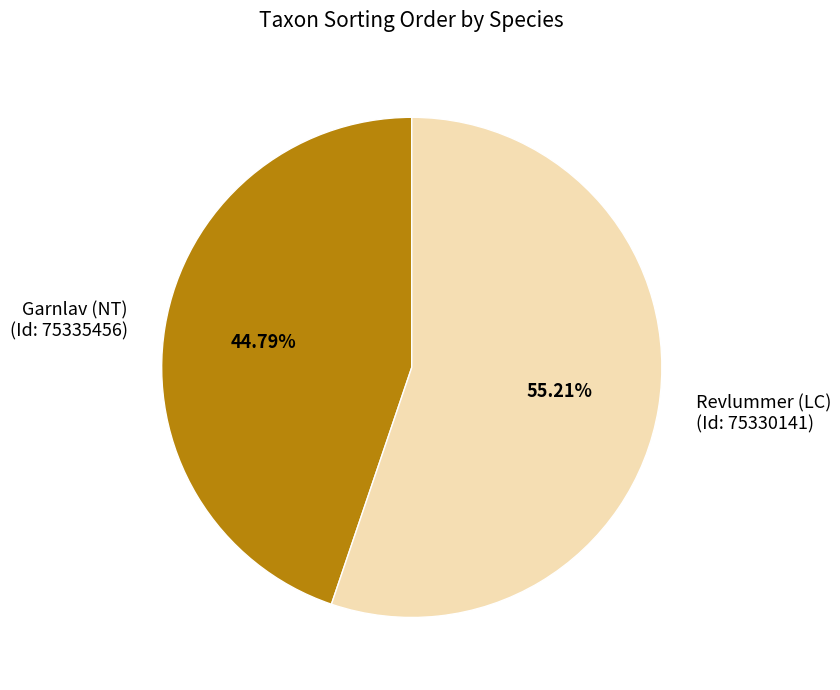

Rank the categories by value from highest to lowest.

Revlummer (LC), Garnlav (NT)